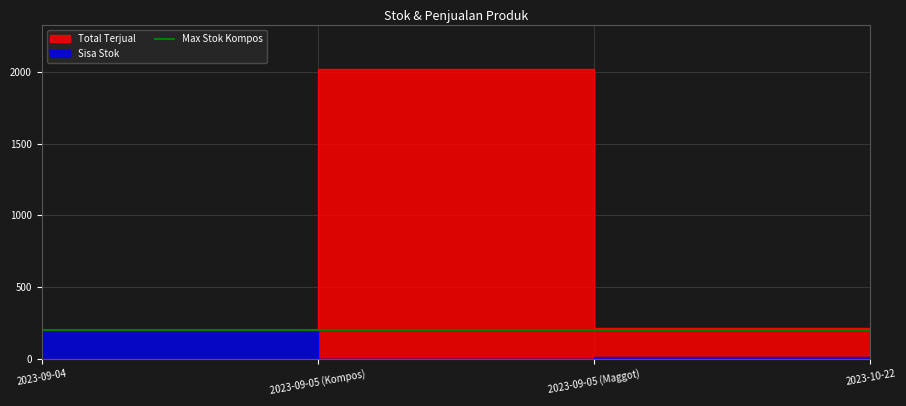

What is the total value across all series at 2023-10-22?

221